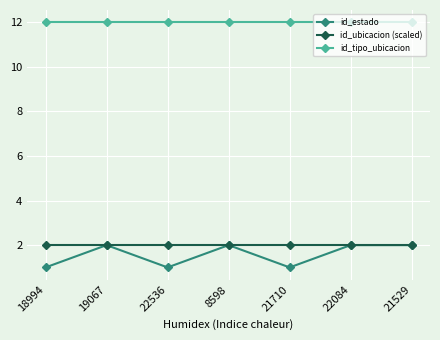

Reading left to right, list all the values displayed in this chart.

id_estado: 1	2	1	2	1	2	2
id_ubicacion (scaled): 2	2	2	2	2	2	2
id_tipo_ubicacion: 12	12	12	12	12	12	12